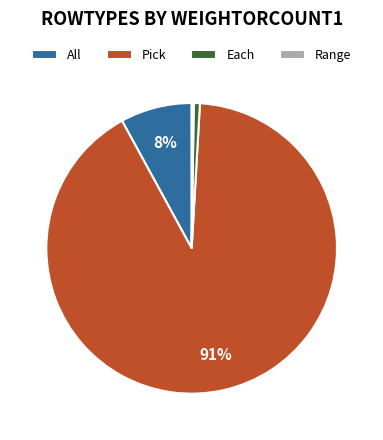

Which slice is the largest?

Pick